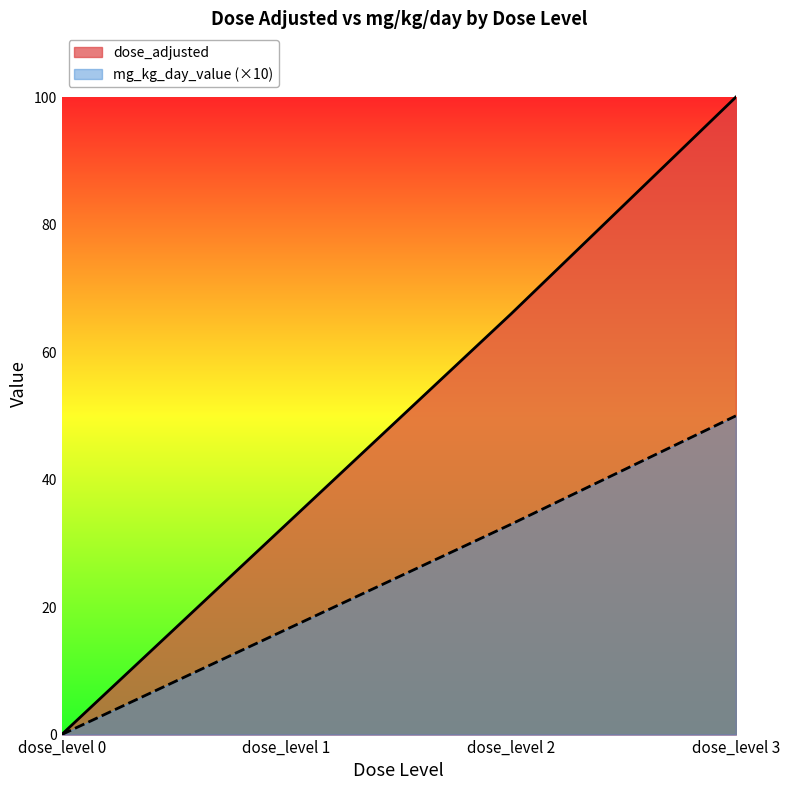

Rank the series at dose_level 1 from lowest to highest value.

mg_kg_day_value (×10), dose_adjusted